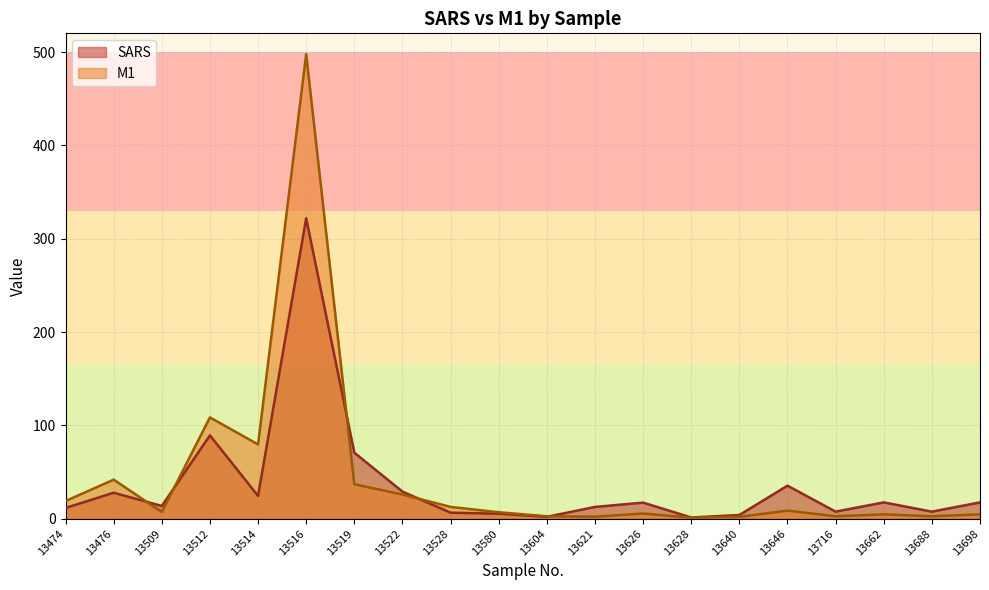

After their last crossing, which series has the higher values: SARS or M1?

SARS